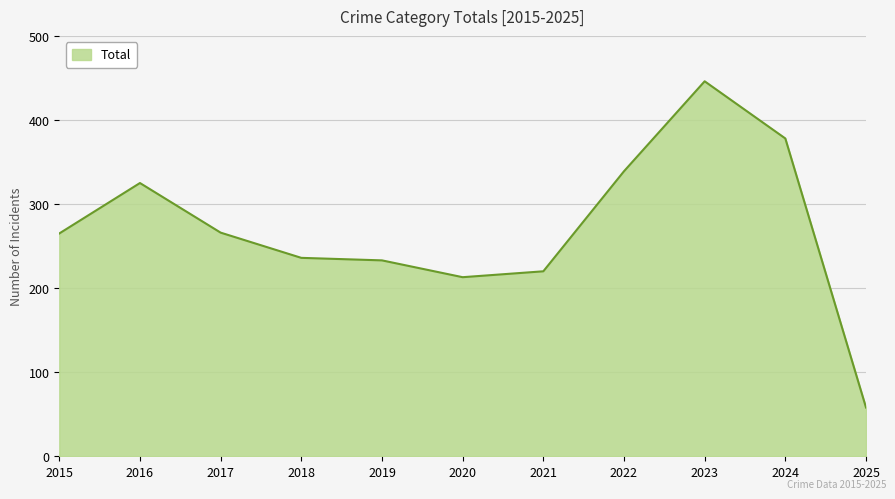

Which label corresponds to the smallest value in the chart?

2025